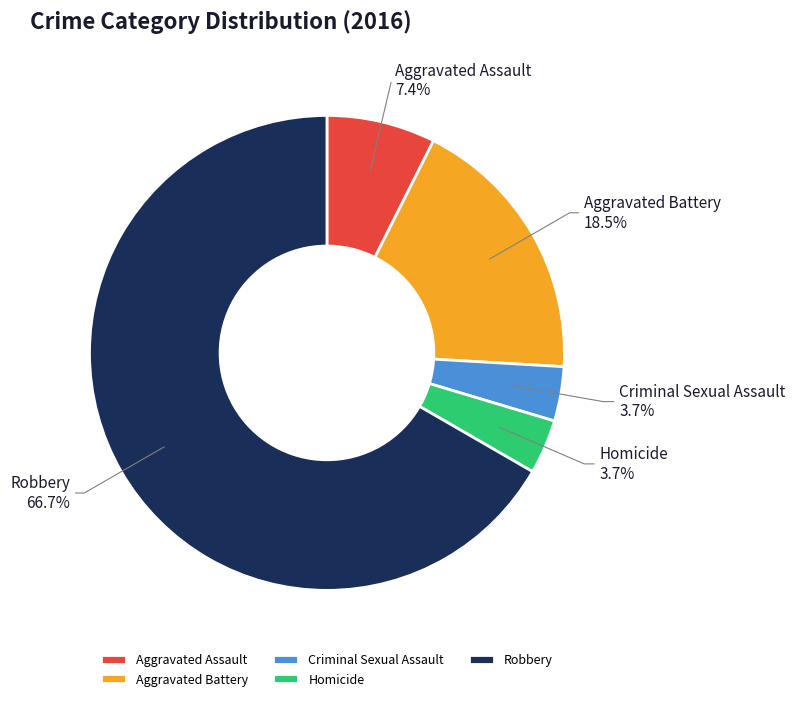

What is the largest slice in the pie chart?

Robbery